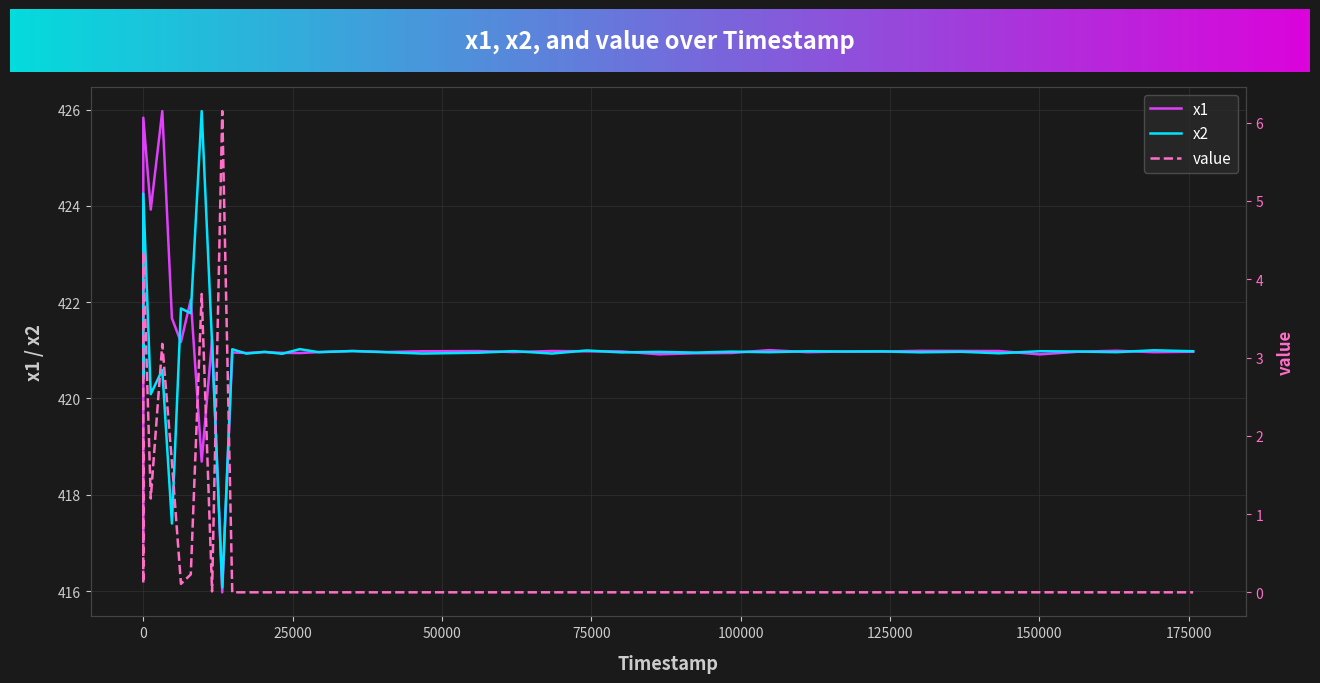

Reading right to left, what are all the values shown in this chart?

x1: 421.0	421.0	421.0	421.0	420.9	421.0	421.0	421.0	421.0	421.0	421.0	421.0	420.9	420.9	420.9	421.0	421.0	421.0	421.0	421.0	421.0	421.0	421.0	421.0	420.9	420.9	421.0	420.9	421.0	416.0	421.2	418.7	422.1	421.2	421.7	426.0	423.9	425.8	421.8	417.0
x2: 421.0	421.0	421.0	421.0	421.0	420.9	421.0	421.0	421.0	421.0	421.0	421.0	421.0	421.0	421.0	421.0	421.0	420.9	421.0	420.9	420.9	421.0	421.0	421.0	421.0	420.9	421.0	420.9	421.0	416.1	421.1	426.0	421.8	421.9	417.4	420.6	420.1	424.3	420.4	421.1
value: 0.0	0.0	0.0	0.0	0.0	0.0	0.0	0.0	0.0	0.0	0.0	0.0	0.0	0.0	0.0	0.0	0.0	0.0	0.0	0.0	0.0	0.0	0.0	0.0	0.0	0.0	0.0	0.0	0.0	6.1	0.0	3.8	0.2	0.1	1.7	3.2	1.2	4.3	0.1	2.0